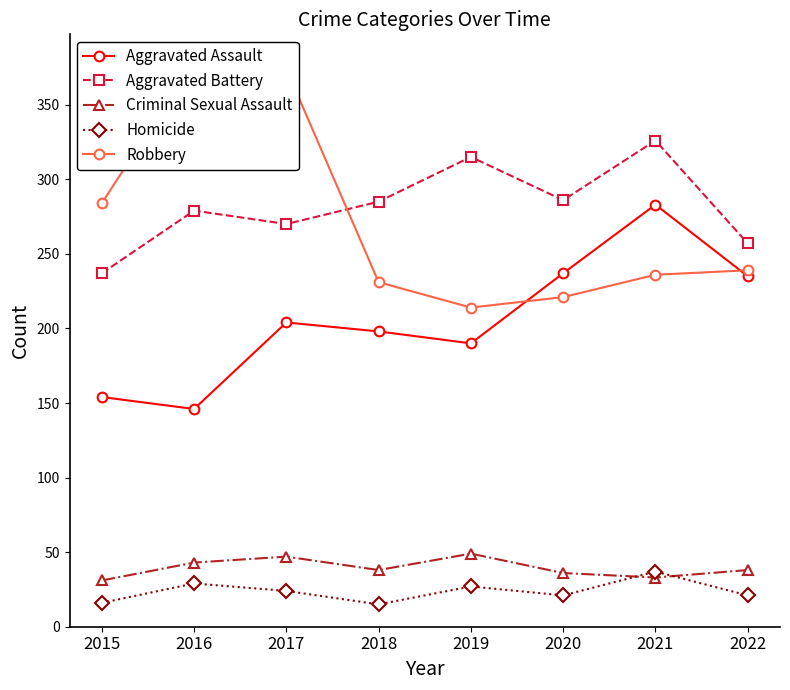

Which series has the widest spread of values?

Robbery